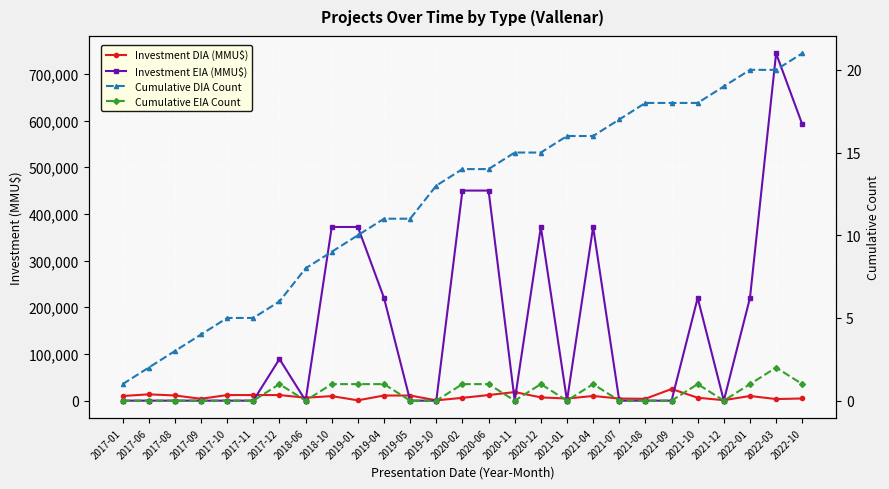

Reading left to right, extract all data points from this chart.

Investment DIA (MMU$): 2017-01=10000	2017-06=13500	2017-08=11100	2017-09=4000	2017-10=12000	2017-11=12000	2017-12=12000	2018-06=6287	2018-10=9720	2019-01=700	2019-04=11000	2019-05=11000	2019-10=700	2020-02=6000	2020-06=12000	2020-11=18400	2020-12=7000	2021-01=4500	2021-04=10000	2021-07=4500	2021-08=4000	2021-09=25000	2021-10=6250	2021-12=1000	2022-01=10000	2022-03=3400	2022-10=4632
Investment EIA (MMU$): 2017-01=0	2017-06=0	2017-08=0	2017-09=0	2017-10=0	2017-11=0	2017-12=89173	2018-06=0	2018-10=372000	2019-01=372000	2019-04=220000	2019-05=0	2019-10=0	2020-02=450000	2020-06=450000	2020-11=0	2020-12=372000	2021-01=0	2021-04=372000	2021-07=0	2021-08=0	2021-09=0	2021-10=220000	2021-12=0	2022-01=220000	2022-03=744000	2022-10=592000
Cumulative DIA Count: 2017-01=1	2017-06=2	2017-08=3	2017-09=4	2017-10=5	2017-11=5	2017-12=6	2018-06=8	2018-10=9	2019-01=10	2019-04=11	2019-05=11	2019-10=13	2020-02=14	2020-06=14	2020-11=15	2020-12=15	2021-01=16	2021-04=16	2021-07=17	2021-08=18	2021-09=18	2021-10=18	2021-12=19	2022-01=20	2022-03=20	2022-10=21
Cumulative EIA Count: 2017-01=0	2017-06=0	2017-08=0	2017-09=0	2017-10=0	2017-11=0	2017-12=1	2018-06=0	2018-10=1	2019-01=1	2019-04=1	2019-05=0	2019-10=0	2020-02=1	2020-06=1	2020-11=0	2020-12=1	2021-01=0	2021-04=1	2021-07=0	2021-08=0	2021-09=0	2021-10=1	2021-12=0	2022-01=1	2022-03=2	2022-10=1